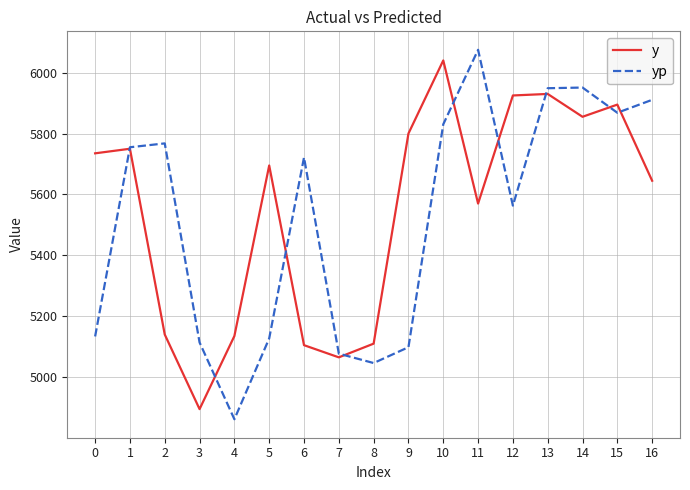

What value does the y series have at 5?

5695.0